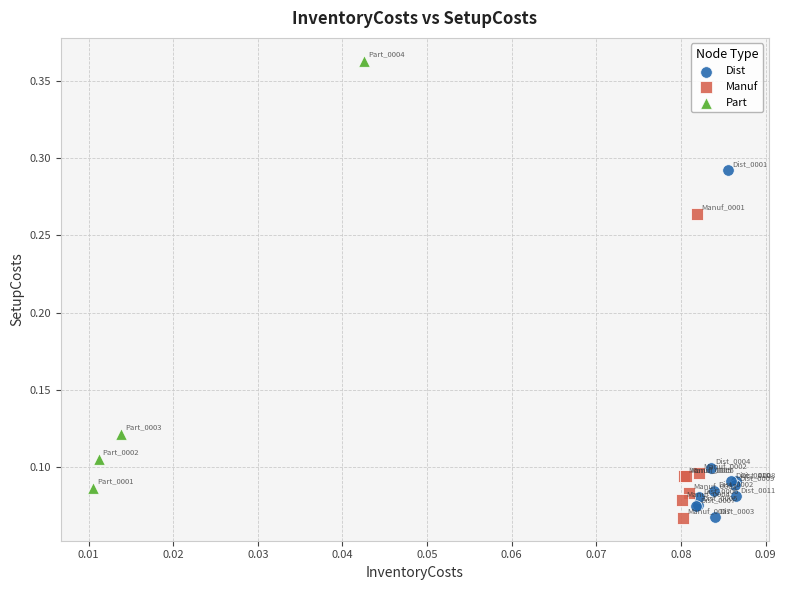

Which series has the widest spread of Y values?

Part